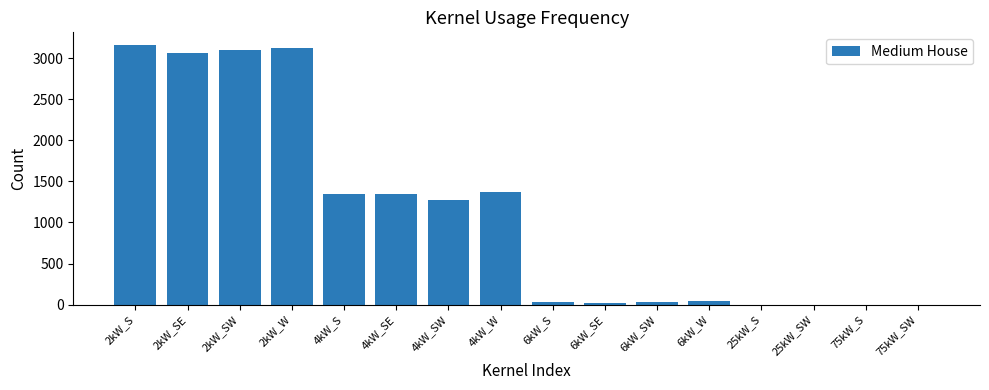

Approximately how many times larger is the value at 4kW_SW compared to 2kW_S?

0.4